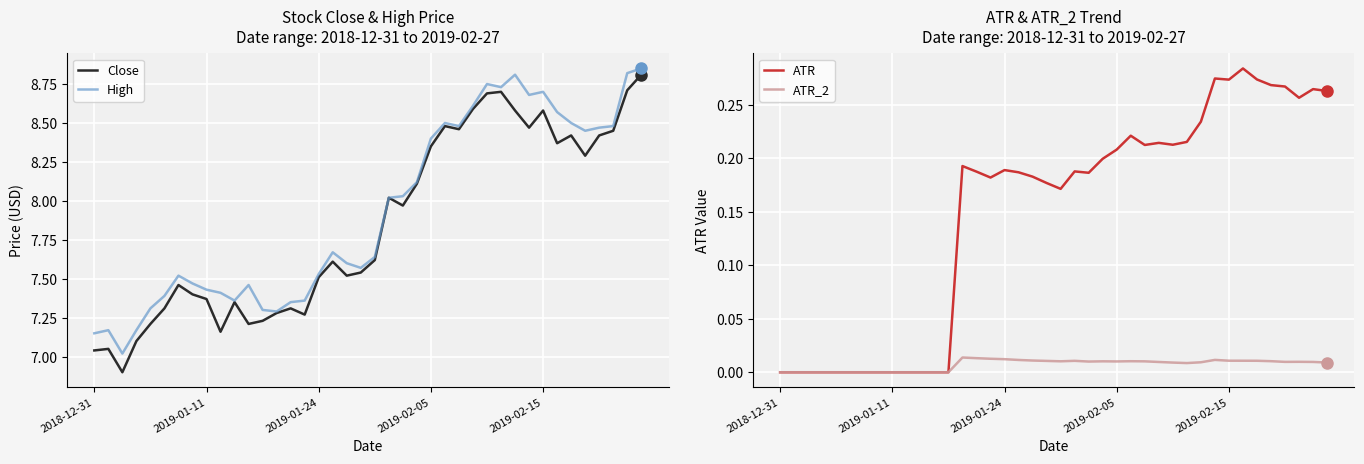

At which label is Close closest to 7?

2018-12-31